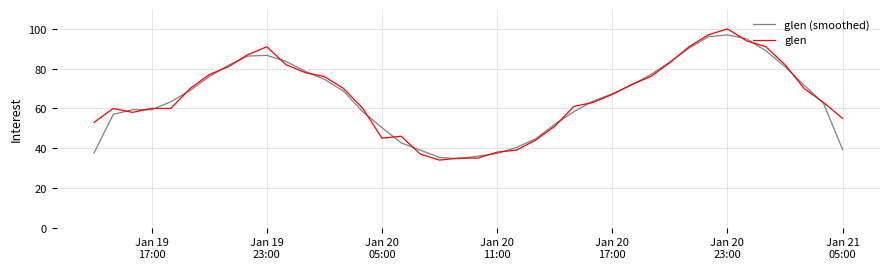

What is the highest value of the glen series?

100.0